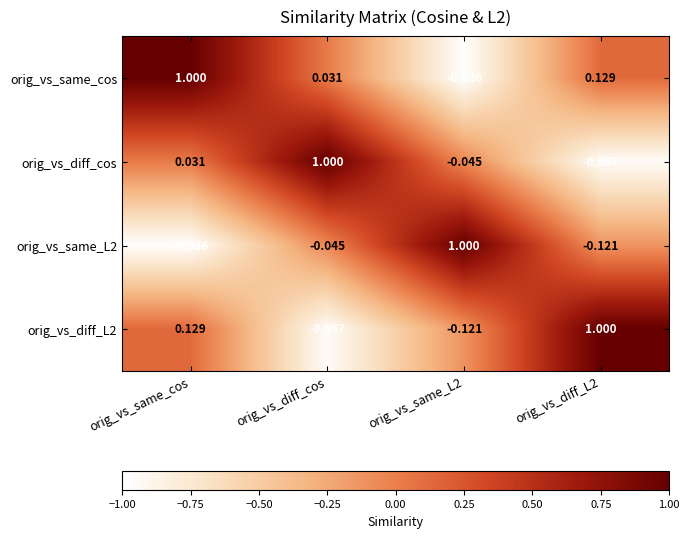

At which label does orig_vs_diff_L2 reach its minimum?

orig_vs_diff_cos